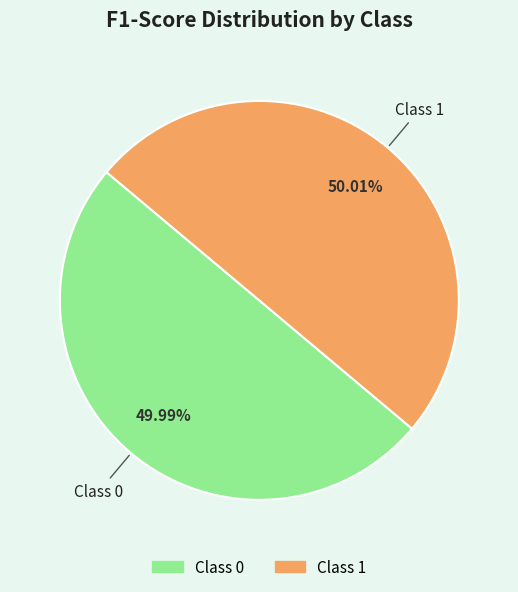

Is there any slice that represents more than half of the pie?

Yes